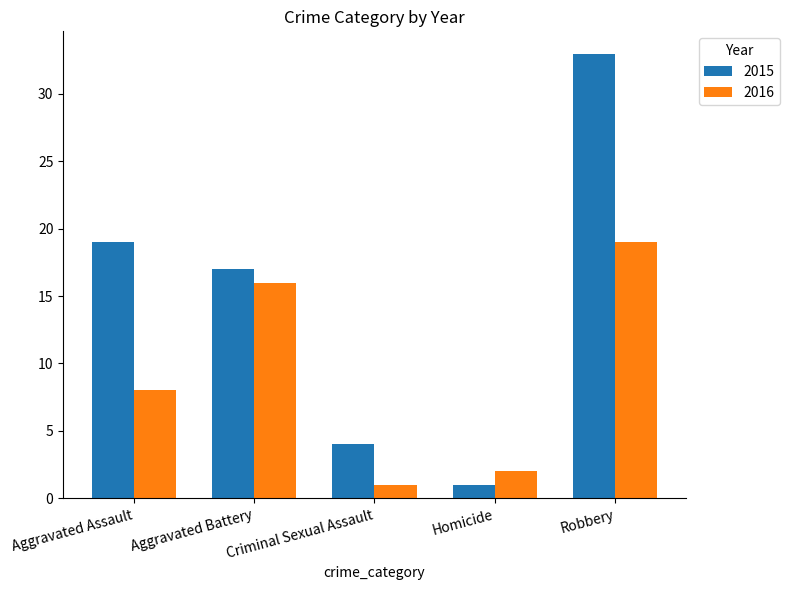

Which series has the widest spread of values?

2015